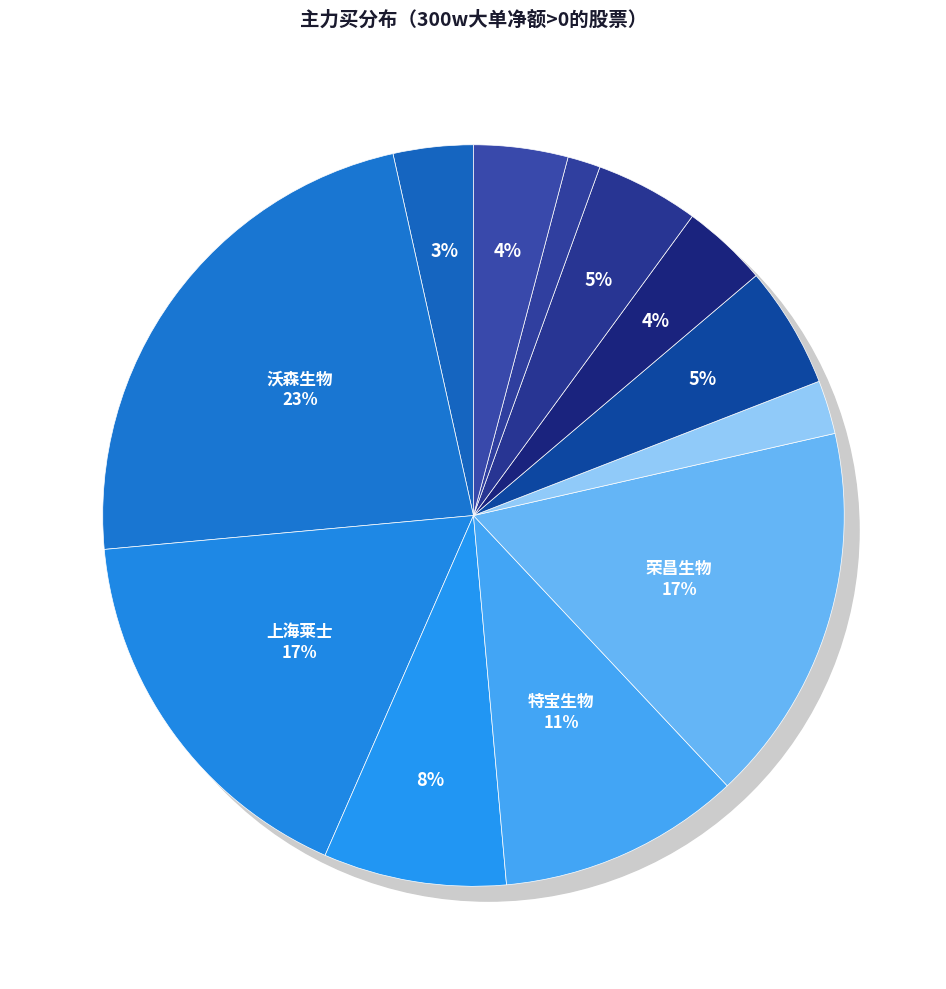

Which slice is the smallest?

博晖创新